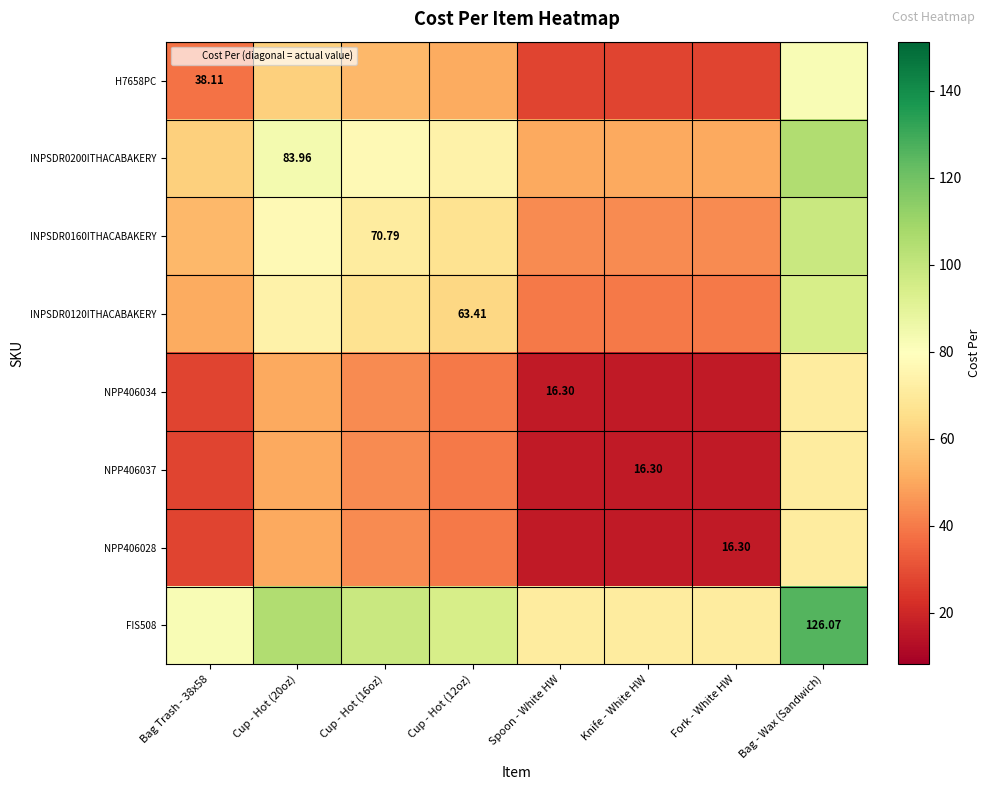

What is the sum of the H7658PC values at Bag - Wax (Sandwich) and Cup - Hot (12oz)?

132.8